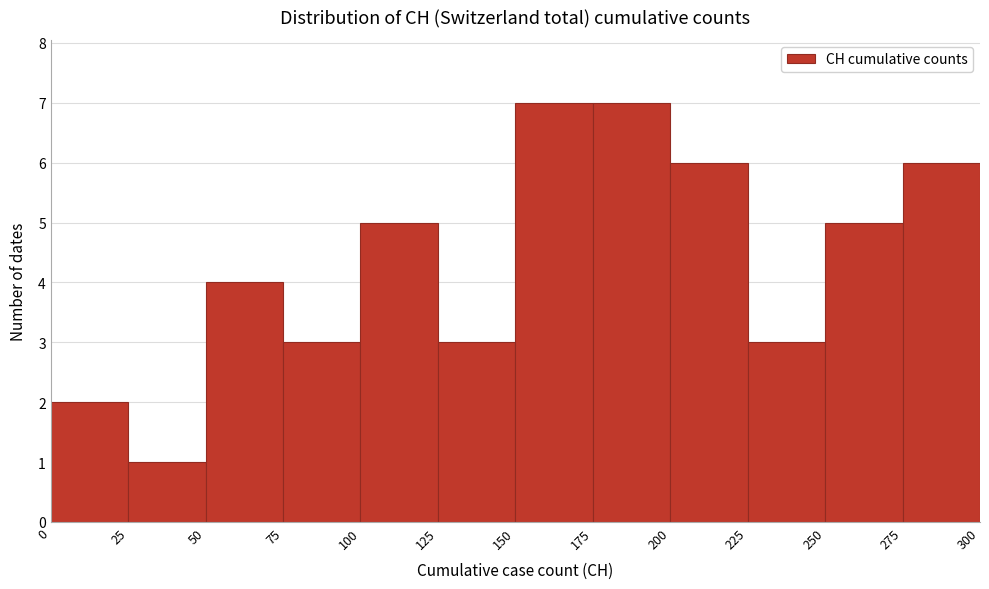

What is the height of the bar covering 200 to 225 on the x-axis? The values are not printed on the chart, so give them approximately, as read against the axis.

6